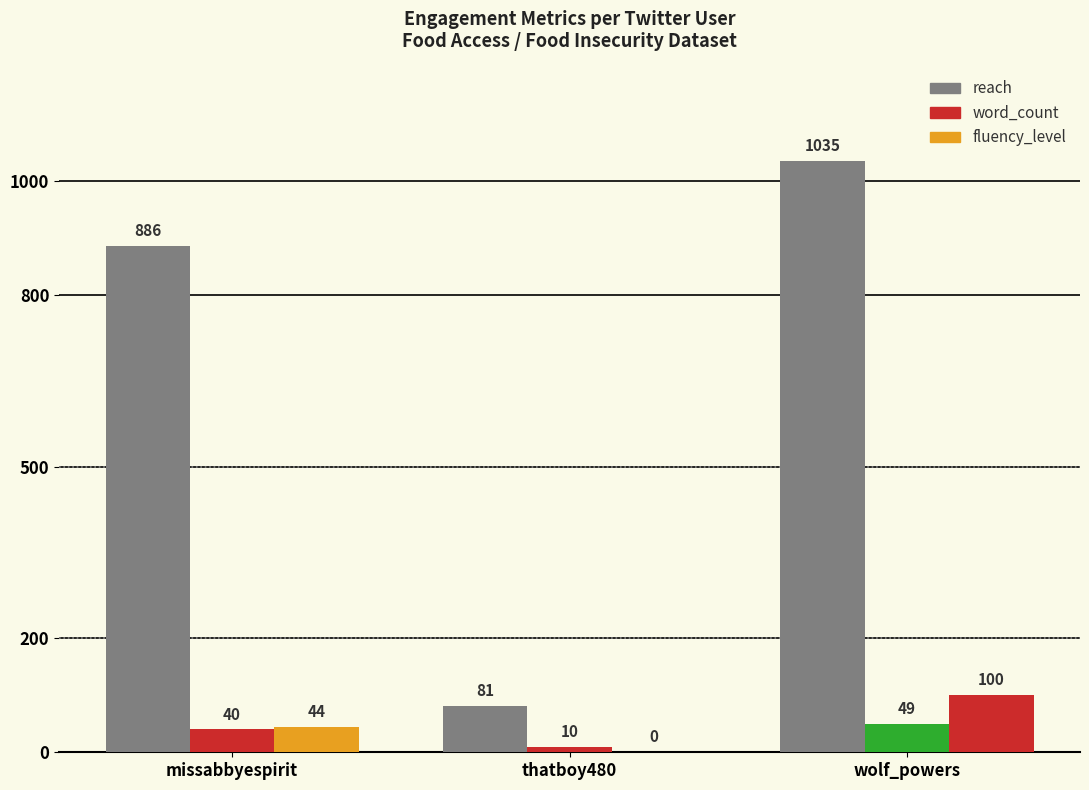

How many distinct data groups are displayed?

3